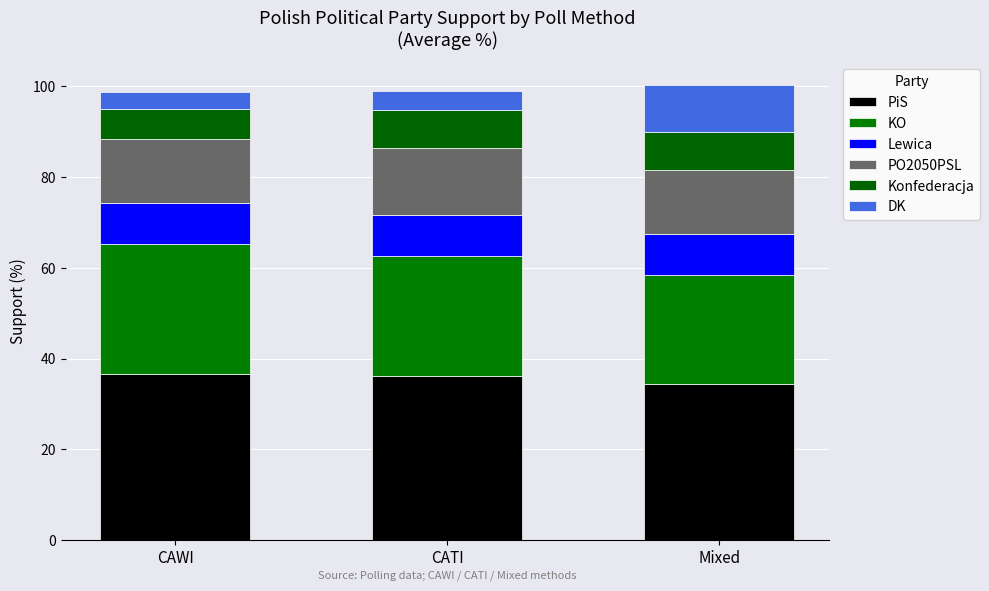

At how many categories does at least one series exceed 19?

3